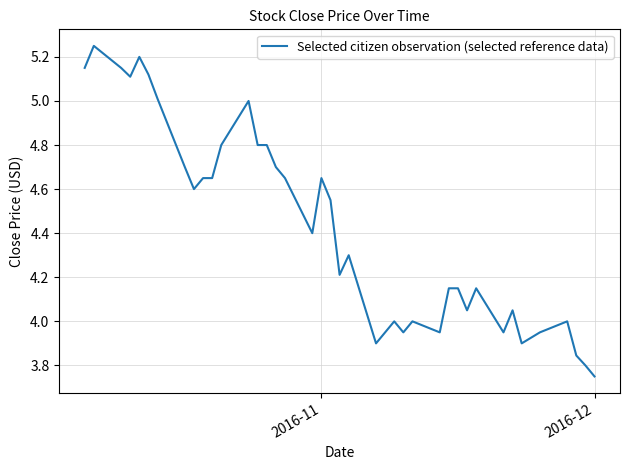

What is the difference between the maximum and minimum values?

1.5